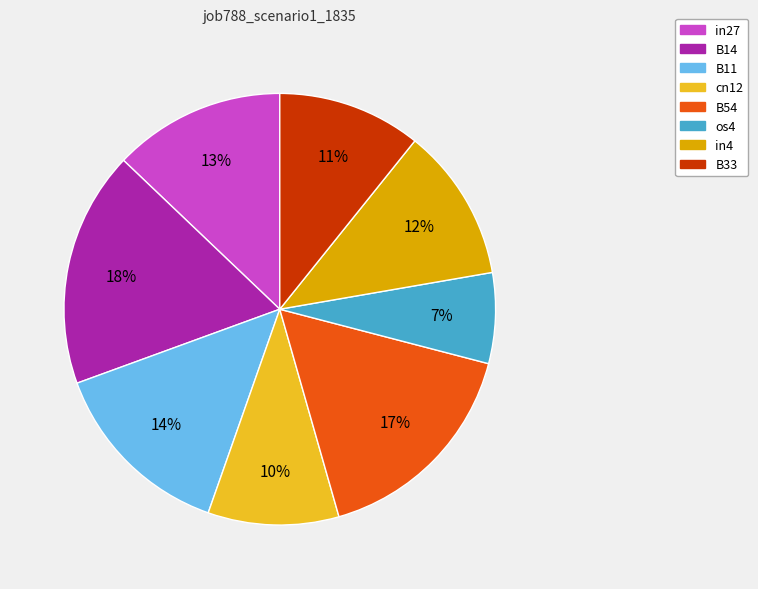

To the nearest percent, what is the average slice percentage?

12%